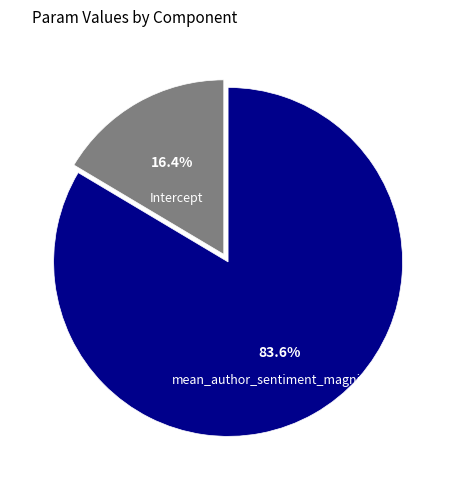

Does any single category account for the majority?

Yes